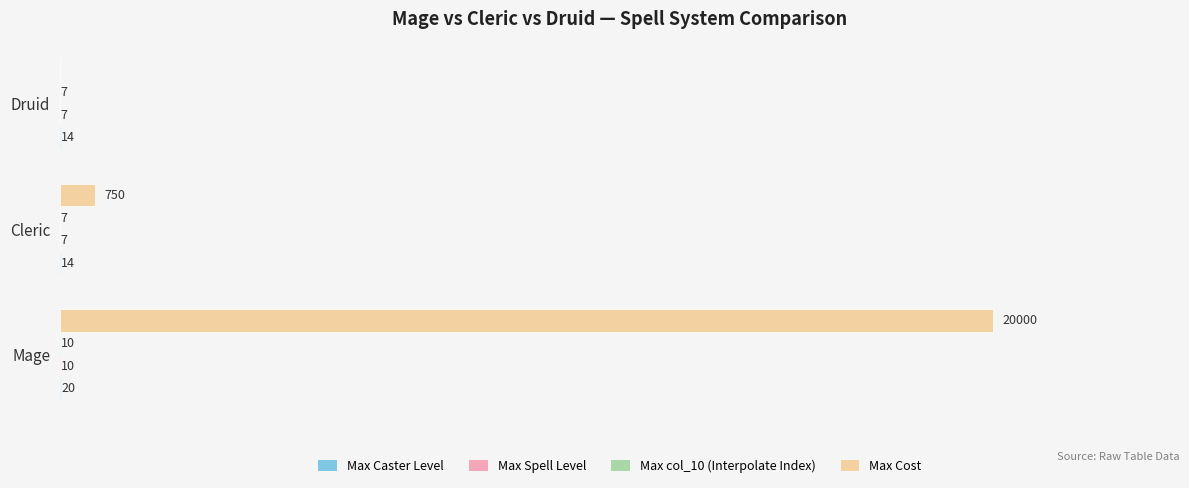

Which series has the largest total across all categories?

Max Cost